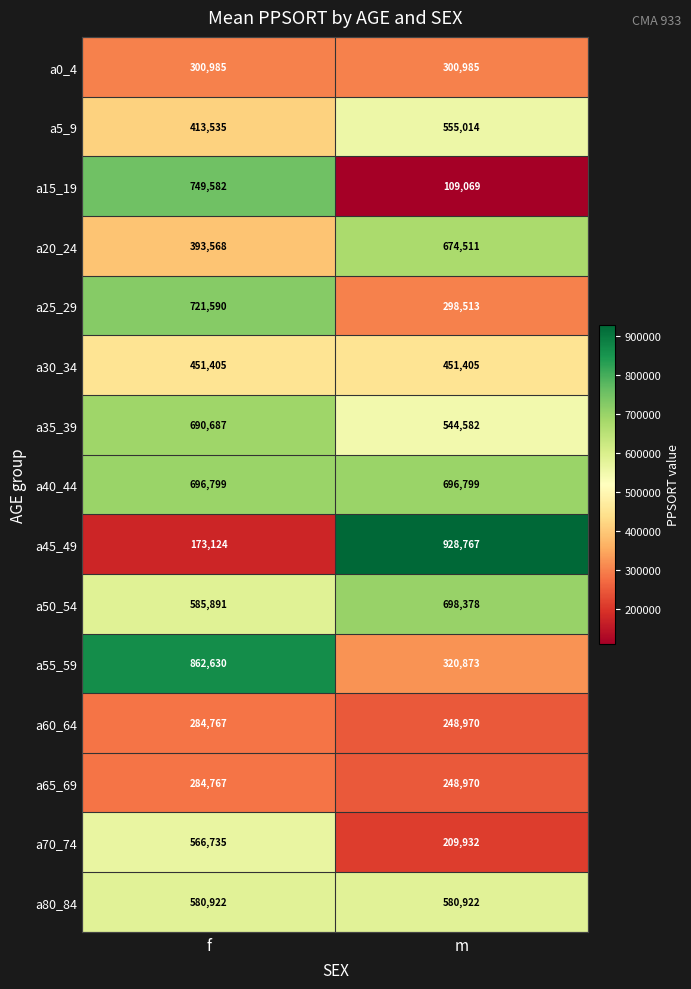

Rank the categories by a45_49 value from highest to lowest.

m, f